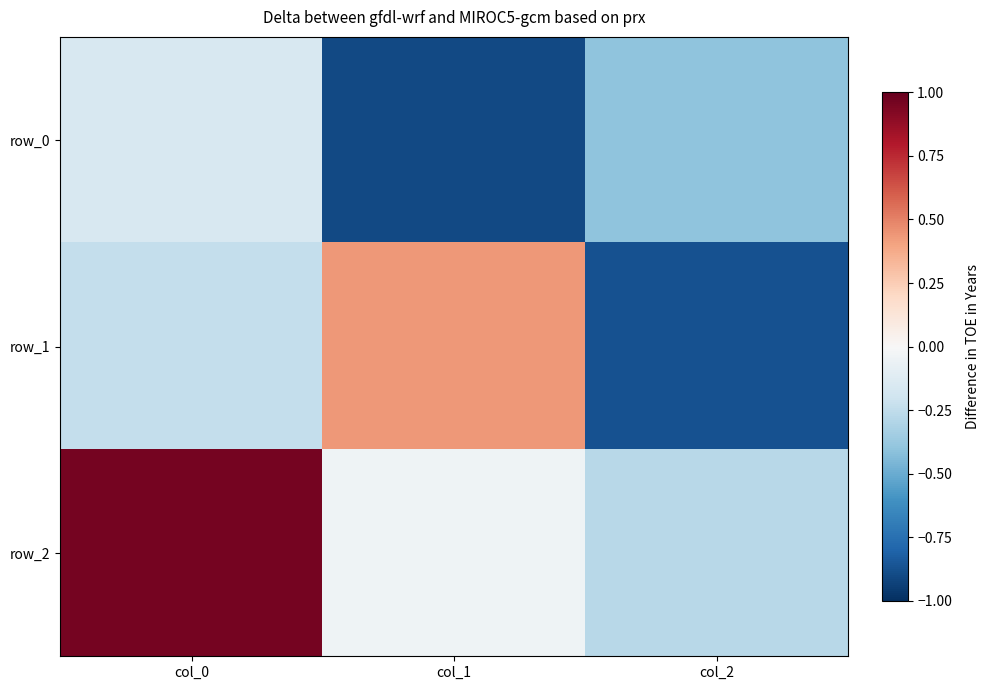

What is the lowest value of the row_0 series?

-0.9